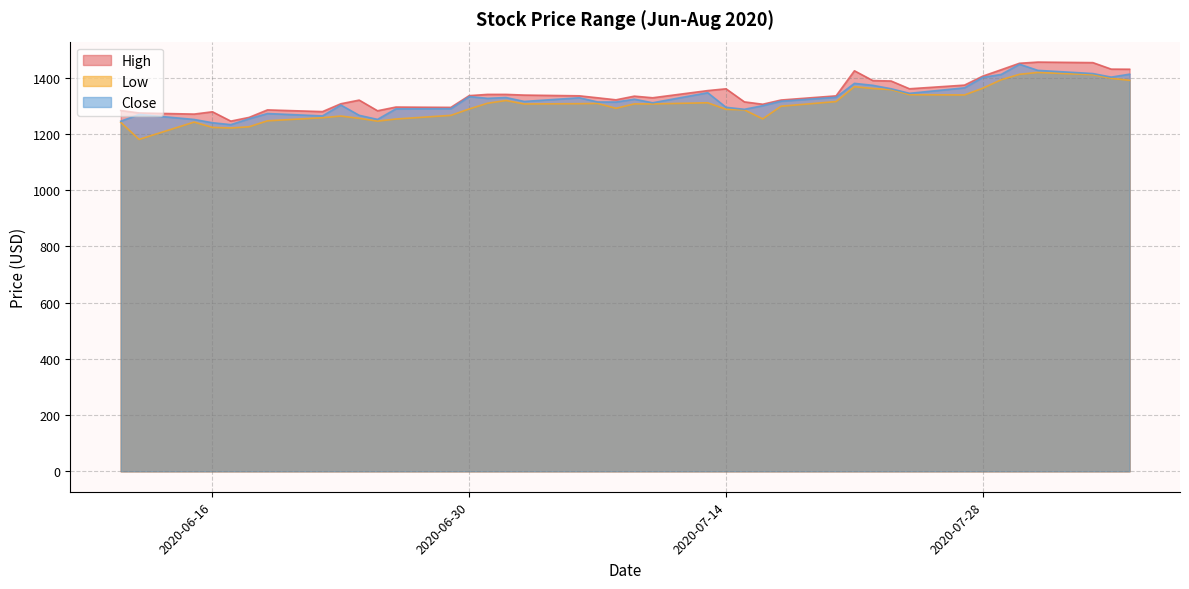

What is the label of the 15th point from the left?

2020-07-01